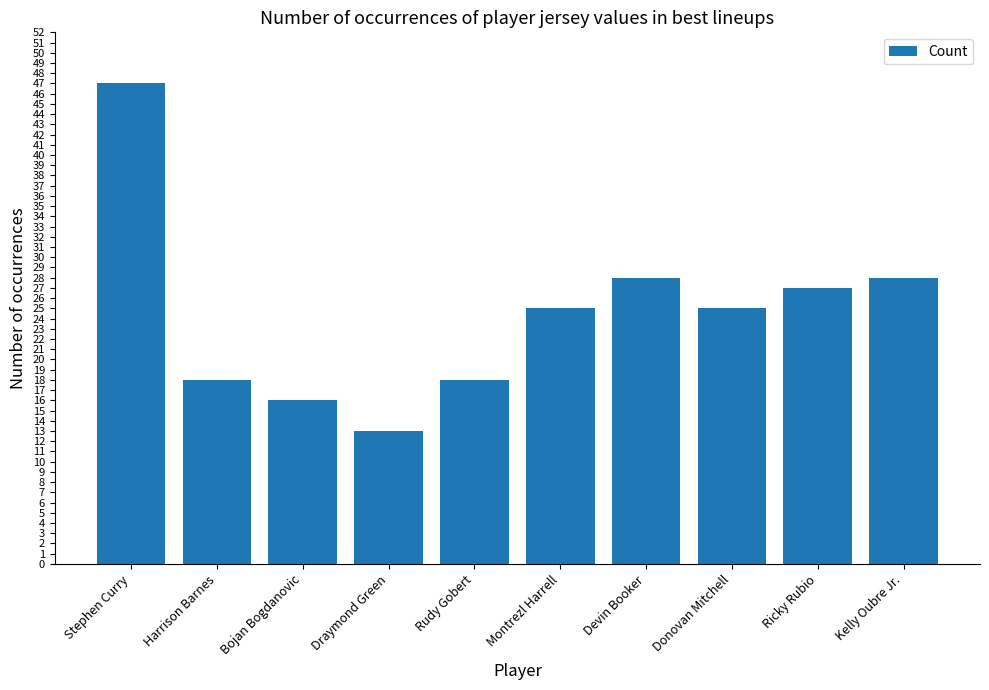

The chart shows a value of 45 at Devin Booker. True or false?

False